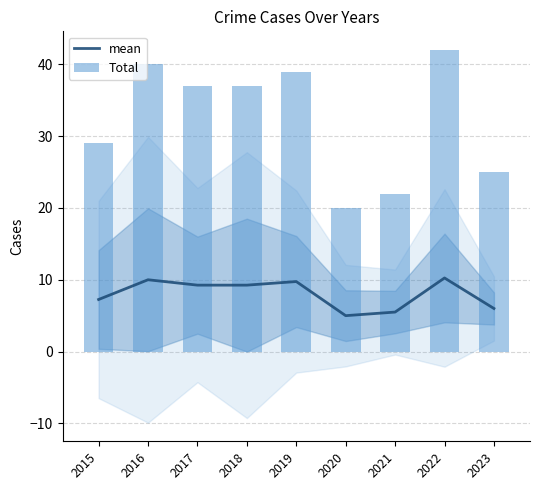

What is the lowest value of the Total series?

20.0